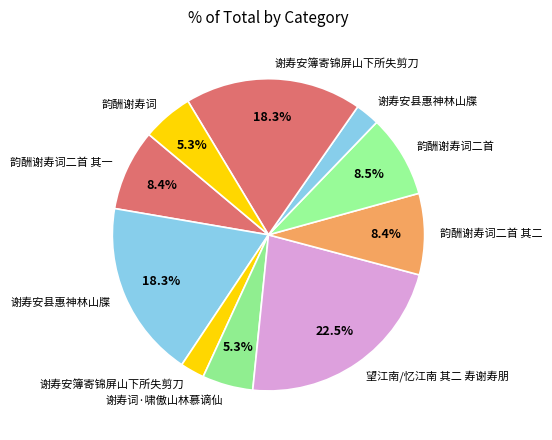

How many slices are in this pie chart?

10